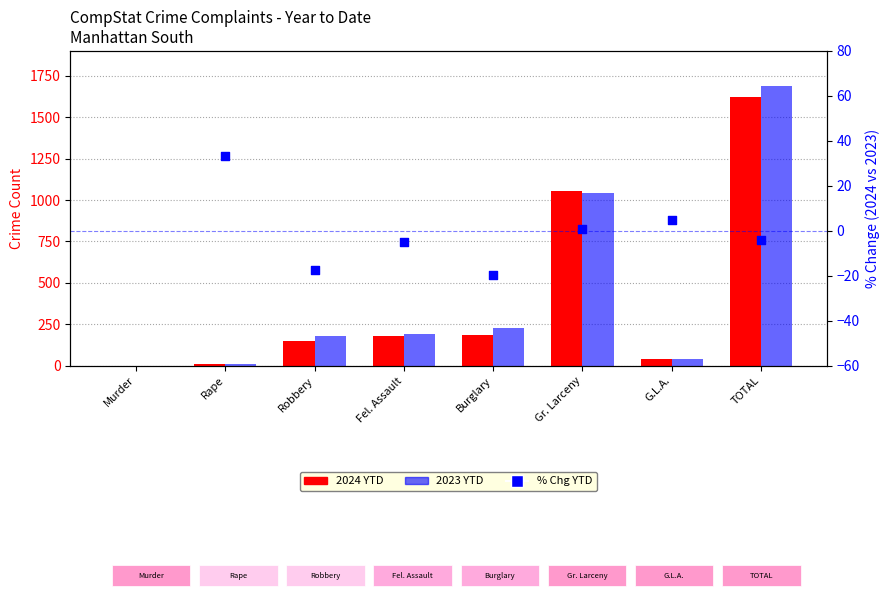

Which series contains the highest Y value?

2023 YTD